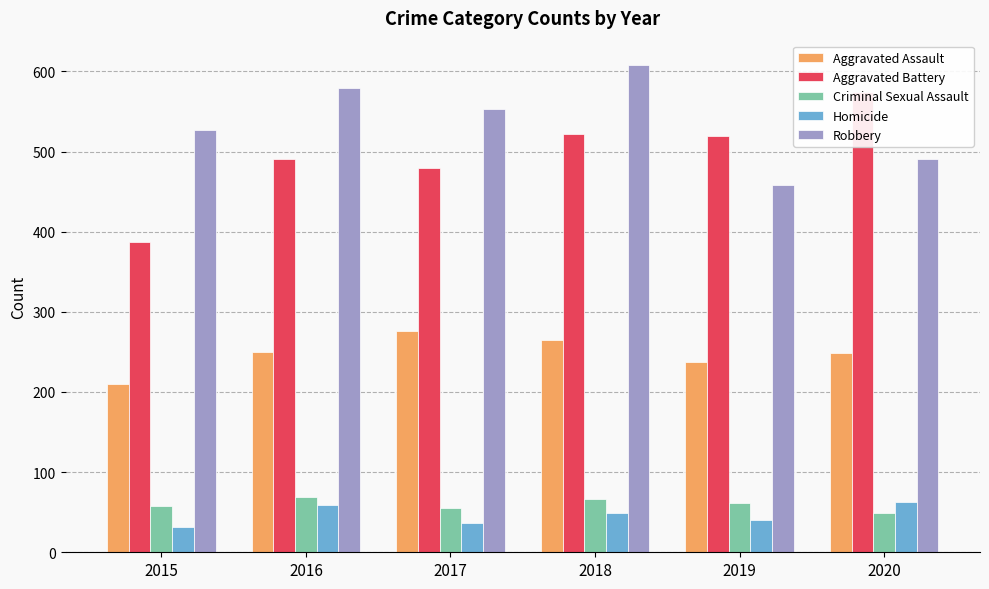

True or false: Homicide has a value of 32 at 2015.

True